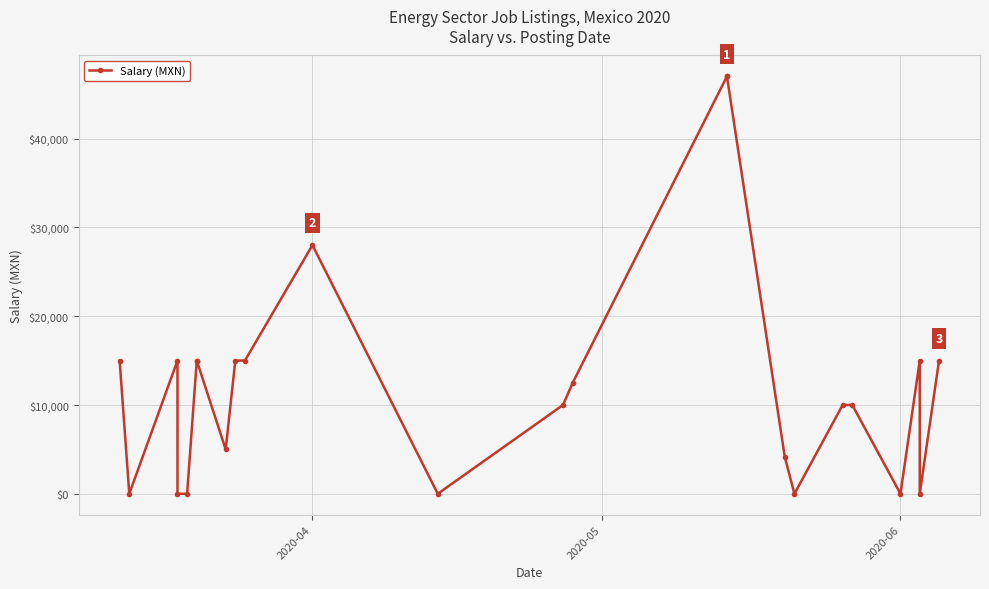

The value at 21 is 5953. True or false?

False